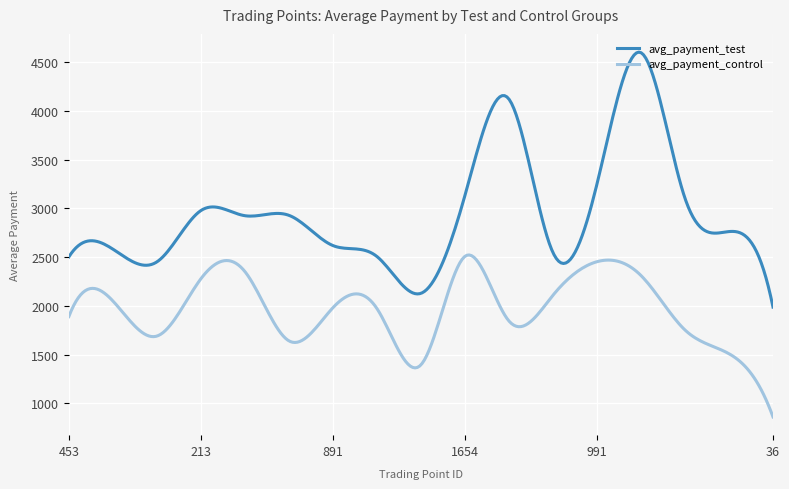

Which series has the widest spread of values?

avg_payment_test